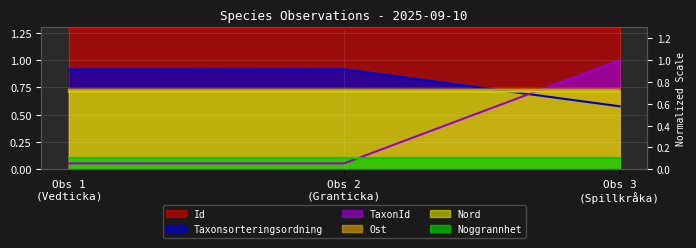

What is the total value across all series at Obs 2 (Granticka)?

3.7